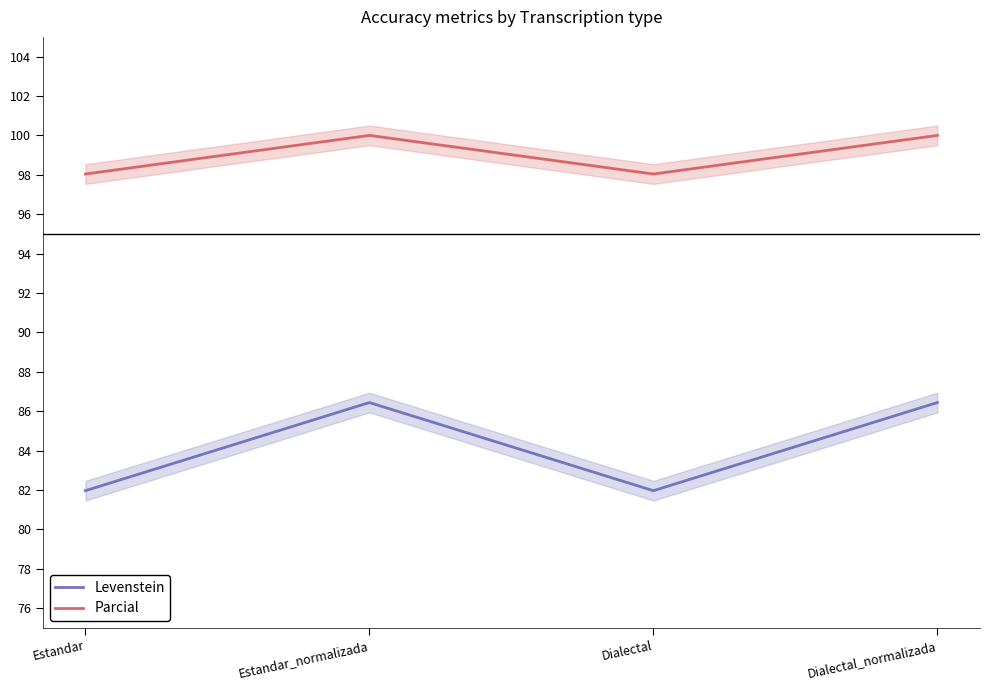

What is the label of the 2nd point from the left?

Estandar_normalizada